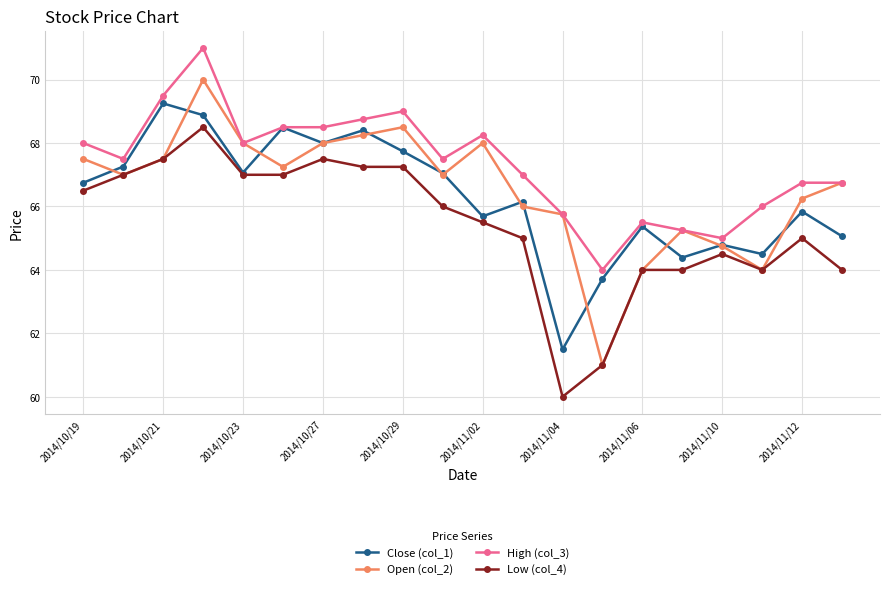

What is the lowest value of the High (col_3) series?

64.0